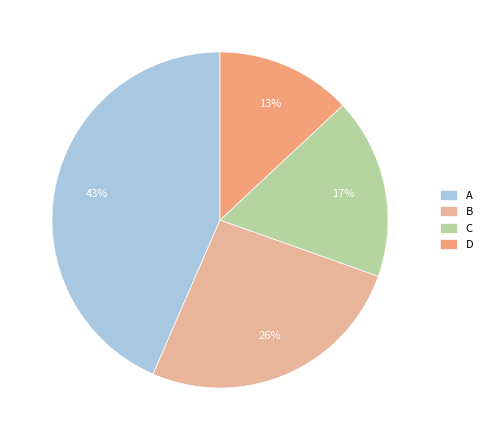

Approximately how many times larger is the value at B compared to A?

0.6